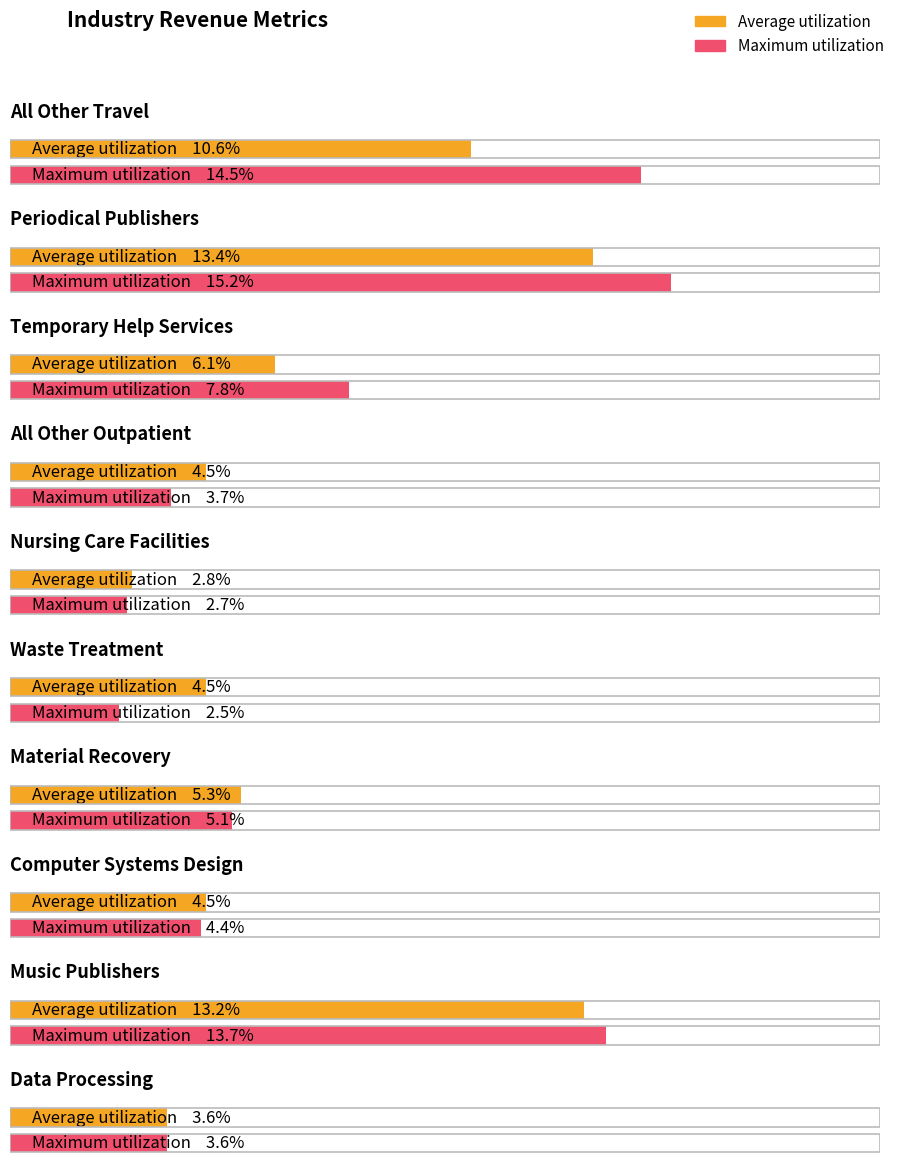

Which category has the highest value in the Maximum utilization series?

Periodical Publishers